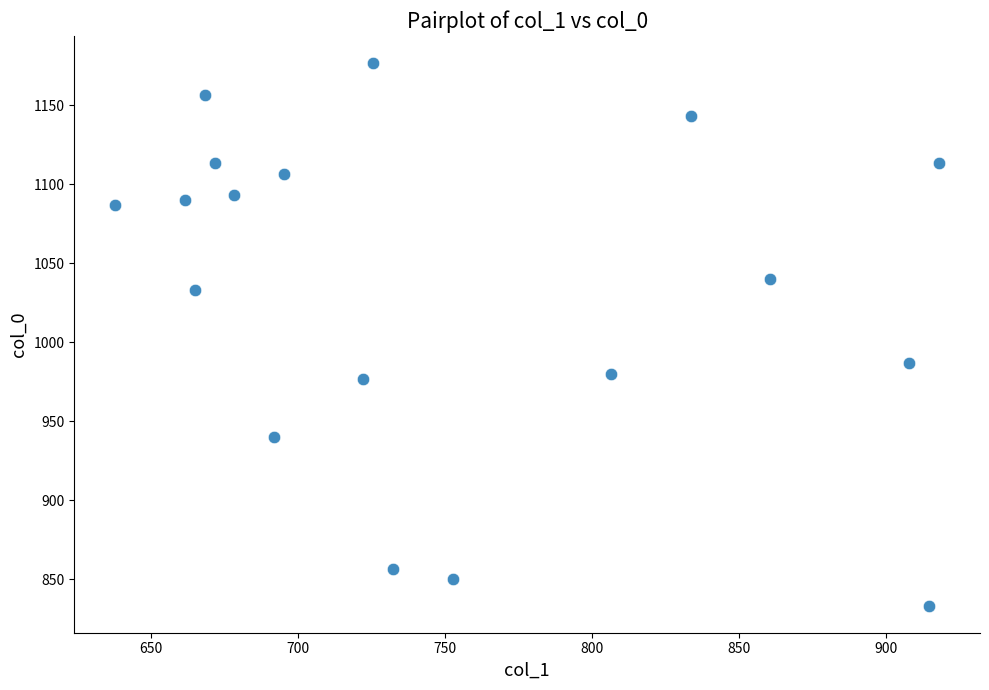

What is the range of Y values (max minus min)?

343.3